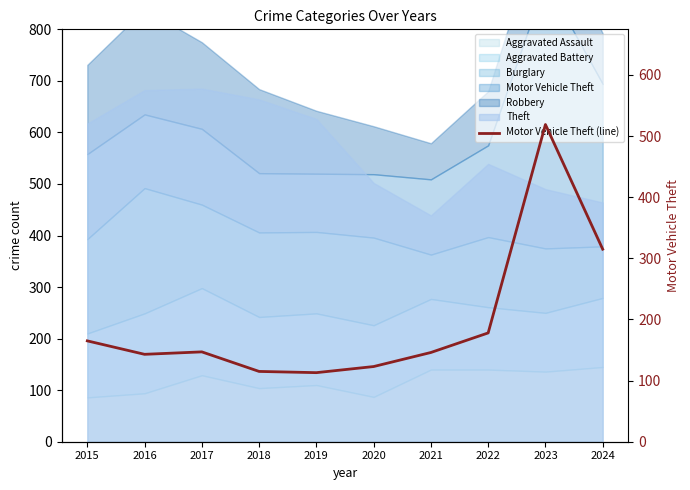

What is the minimum value shown in the chart?

113